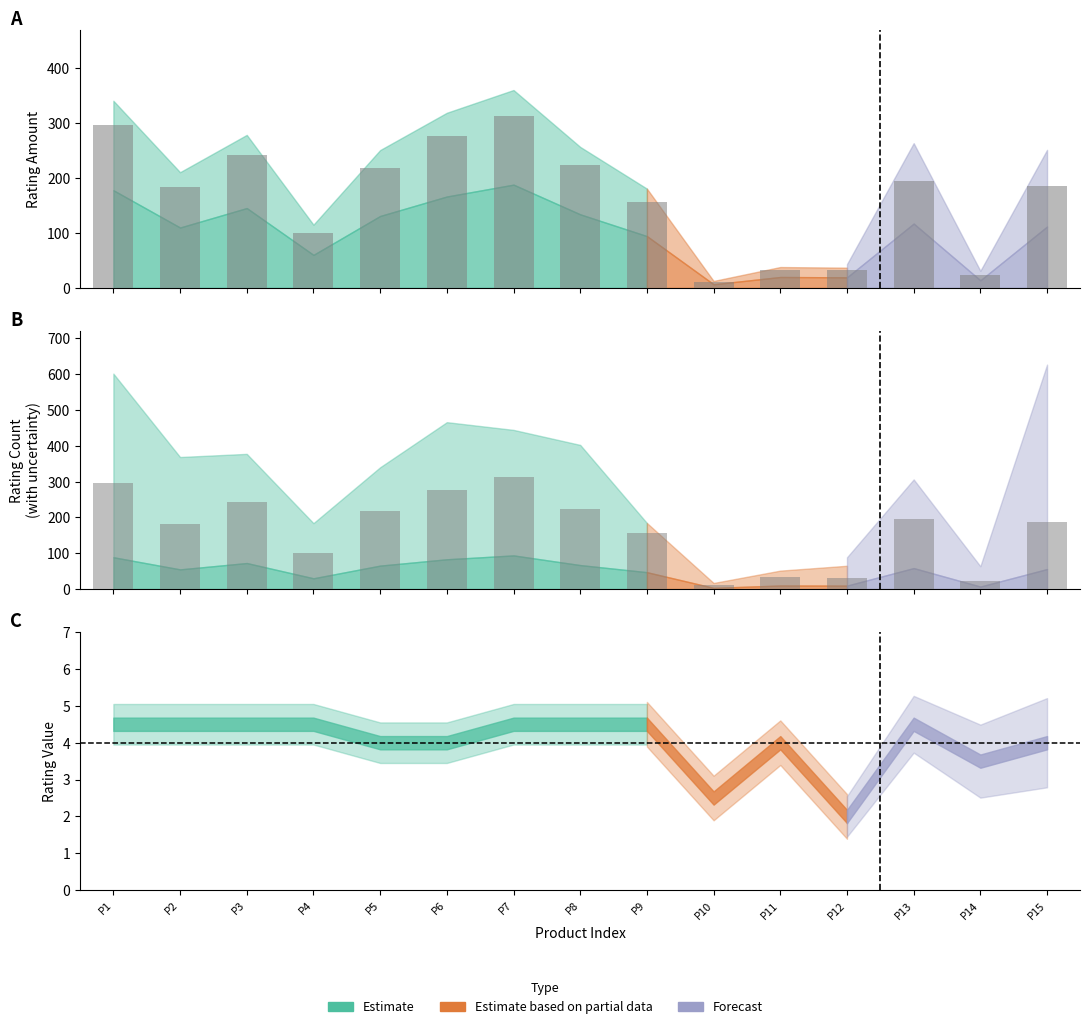

What is the difference between the second highest and minimum values in the ratingAmount series?

285.0